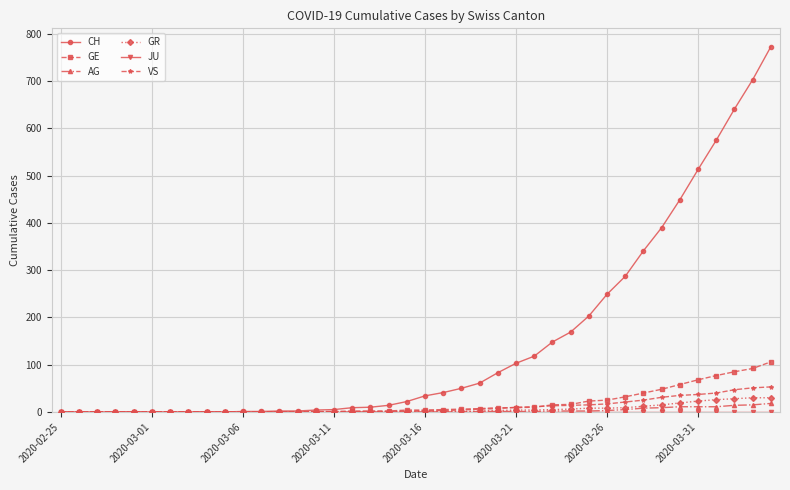

Which series has the largest total across all categories?

CH